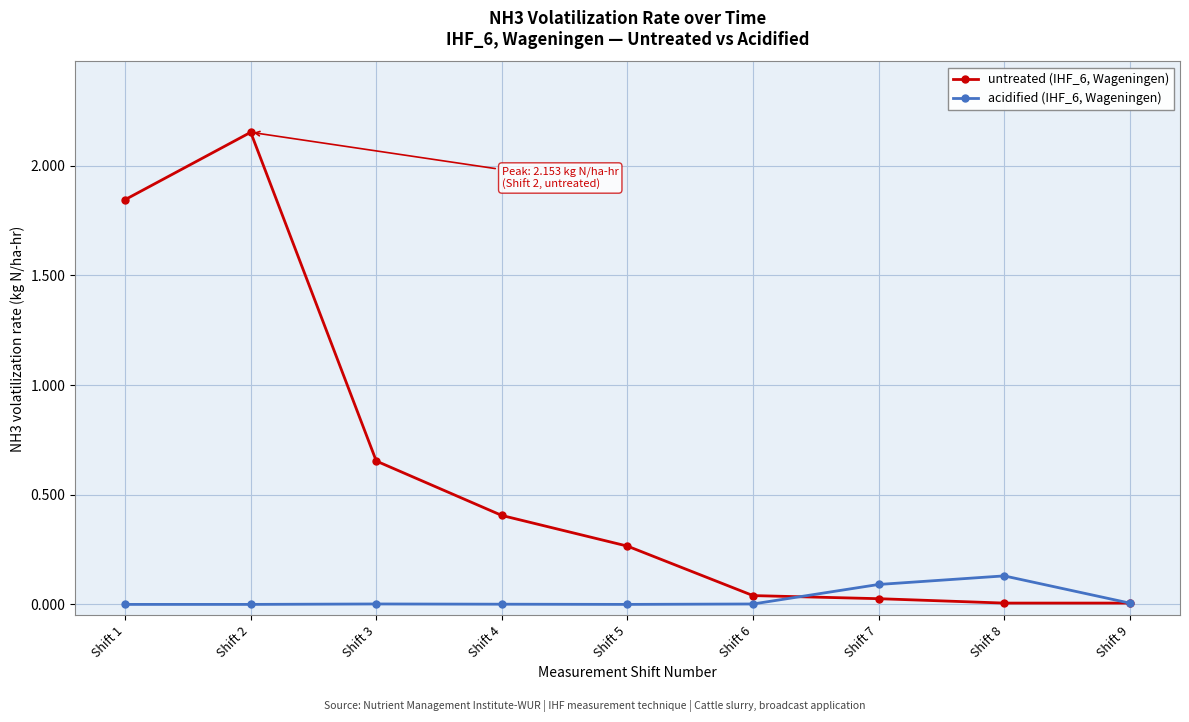

List the series in order of their overall mean, lowest first.

acidified (IHF_6, Wageningen), untreated (IHF_6, Wageningen)